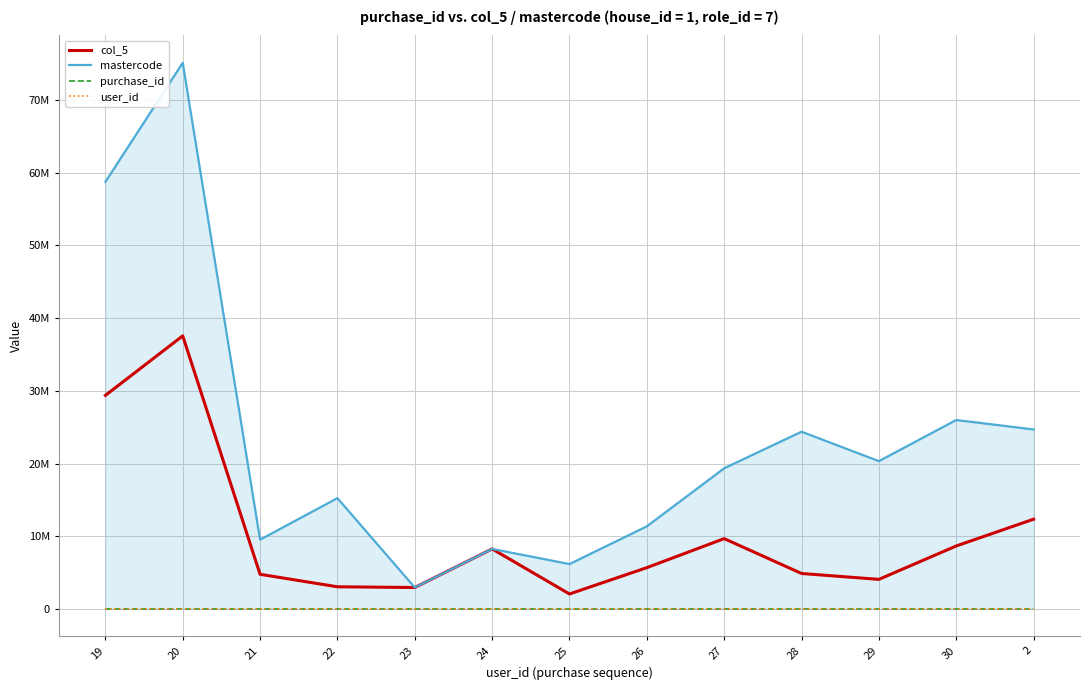

Is this an area chart (filled region under the line)?

Yes